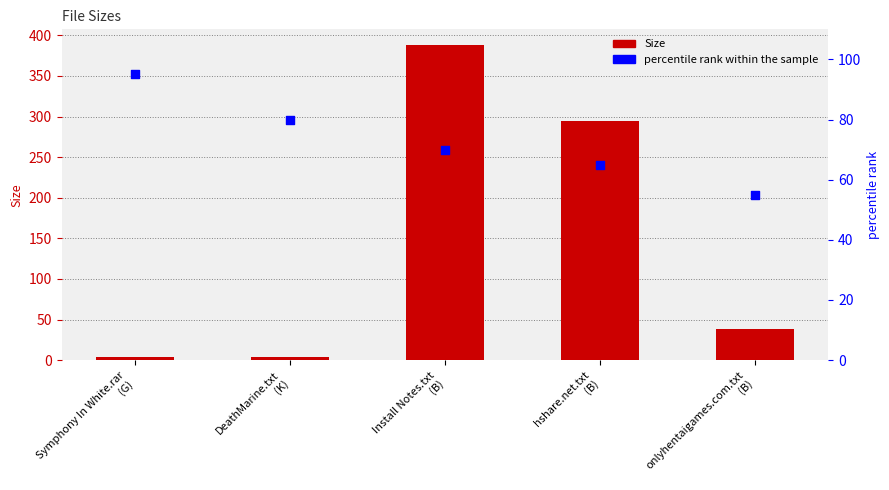

What is the total value across all series at Symphony In White.rar
(G)?

98.5